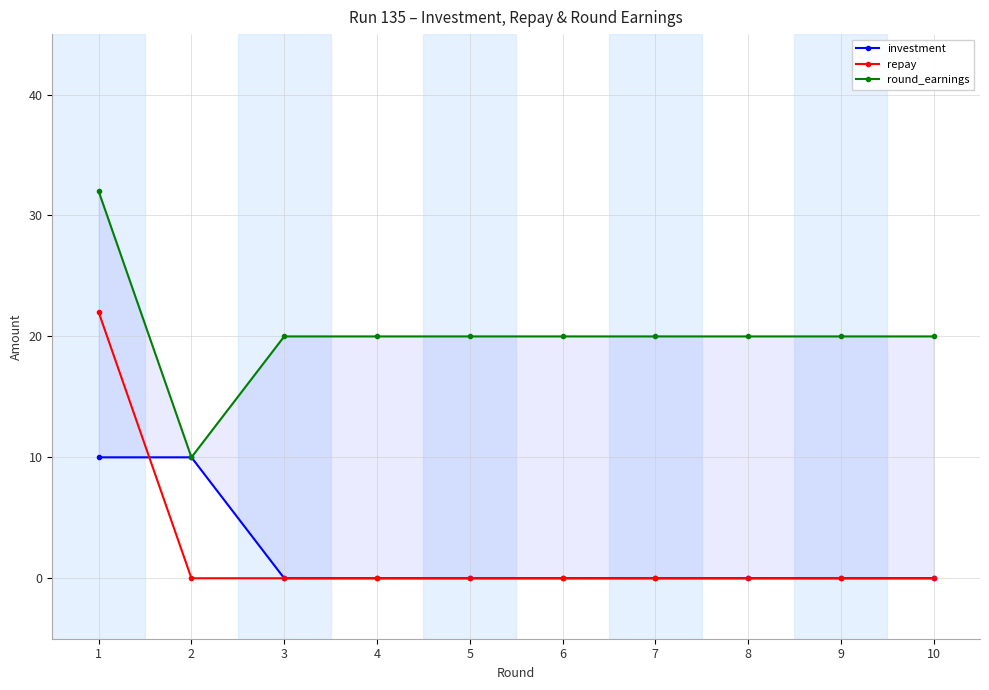

Where is round_earnings nearest to the value 21?

3